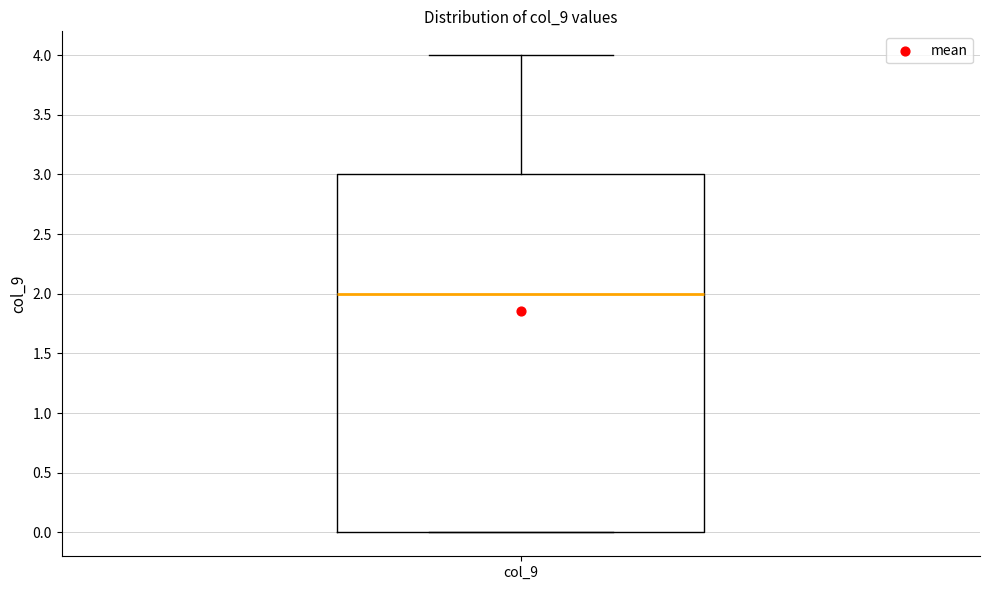

Read this box plot against the y-axis: the position of the median line, the range covered by the box, and the ends of both whiskers. The values are not printed on the chart, so give them approximately, as read against the axis.

median 2, box 0 to 3, whiskers 0 to 4